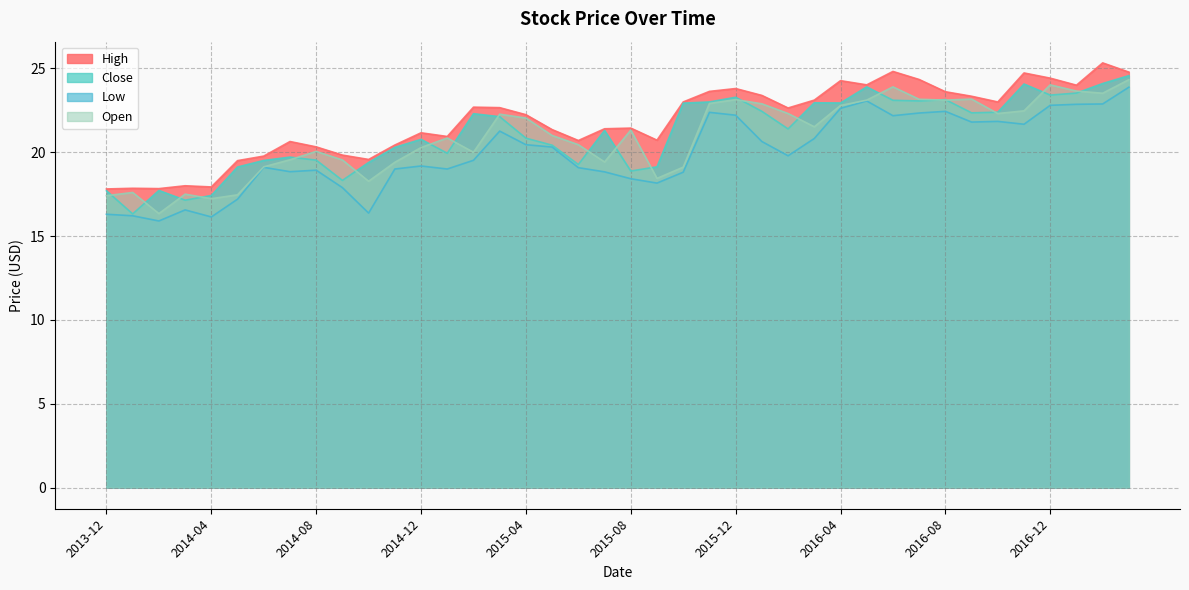

What is the sum of the Low values at 2017-03 and 2017-02?

46.8